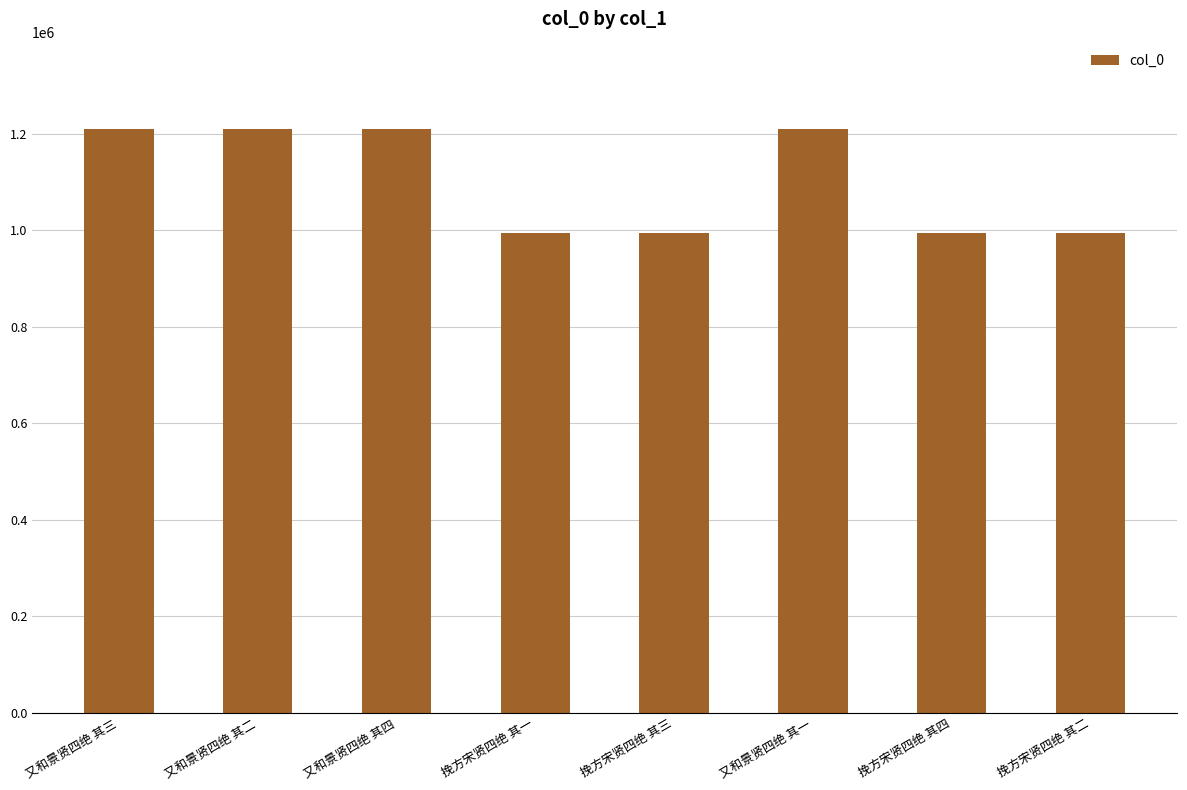

What is the value of the 8th bar from the left?

994643